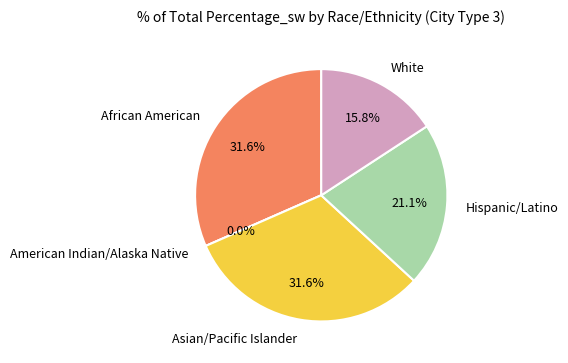

To the nearest percent, what percentage of the pie is White?

16%